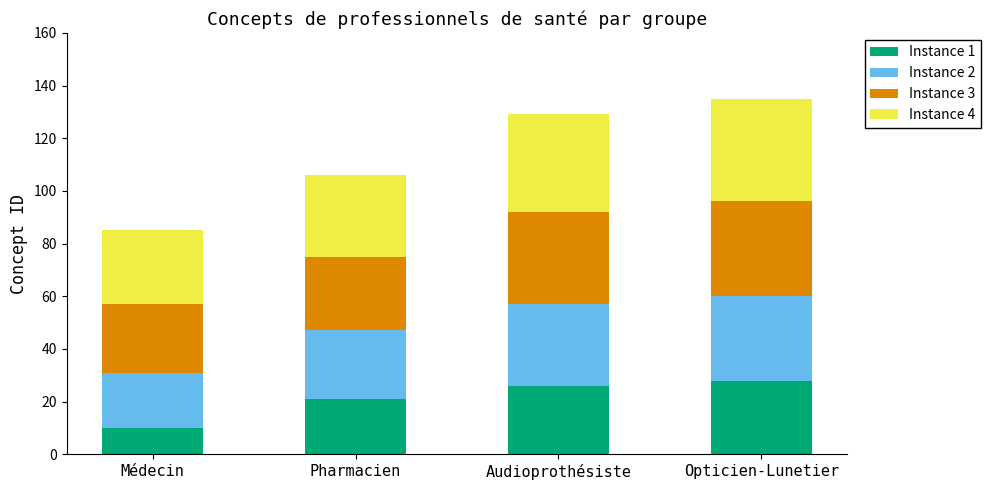

What is the difference between the maximum and minimum values in the Instance 1 series?

18